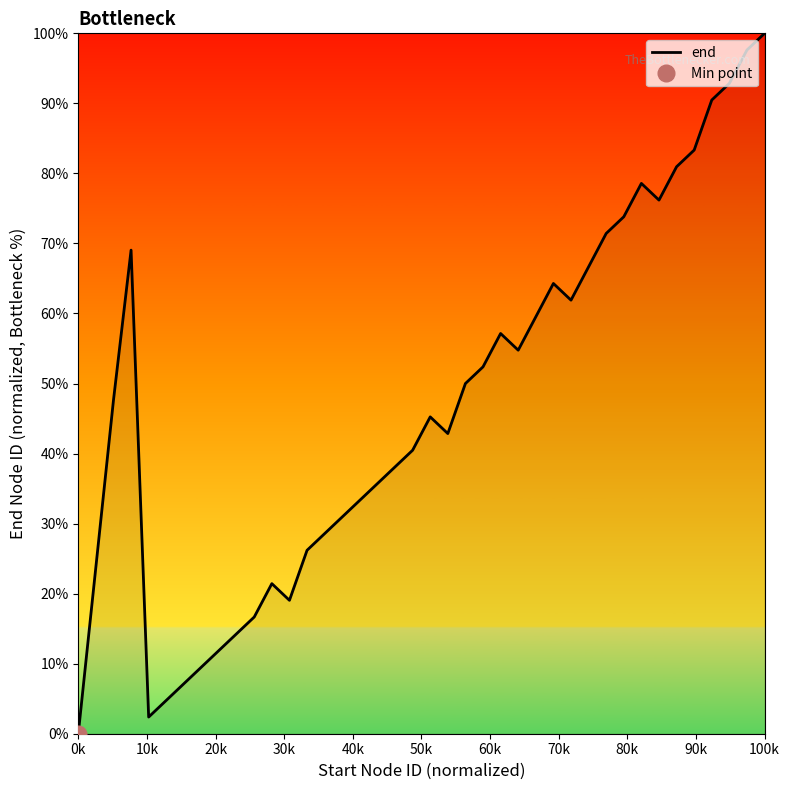

What is the difference between the maximum and minimum values?

100.0